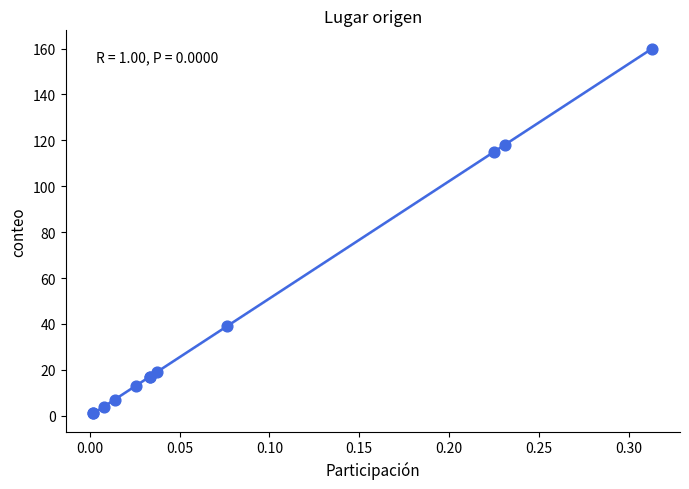

What Y value in the scatter plot is closest to 80?

115